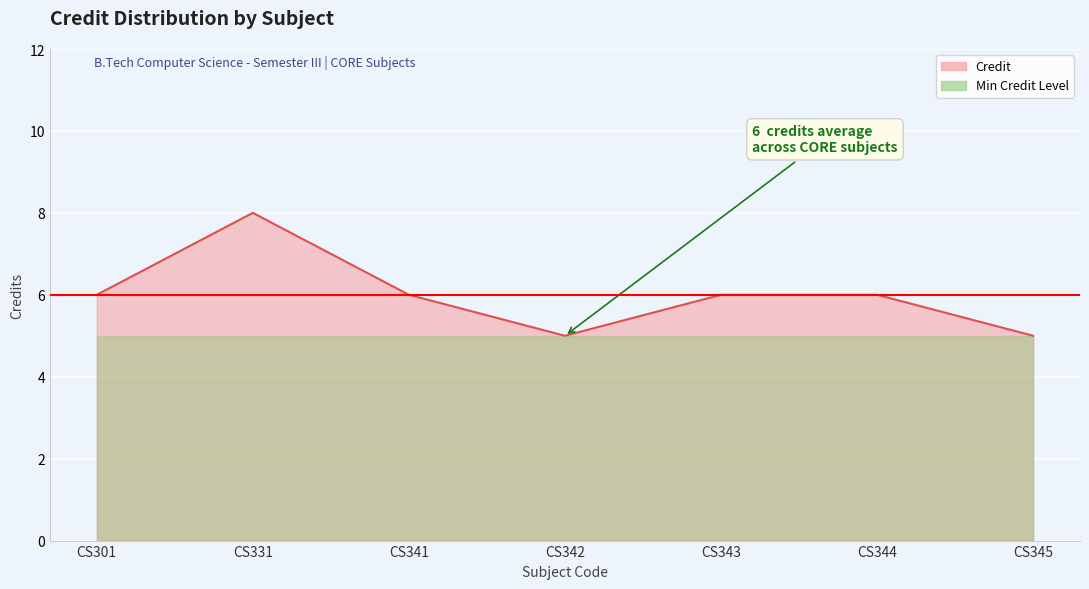

What is the value of the 4th point from the left?

5